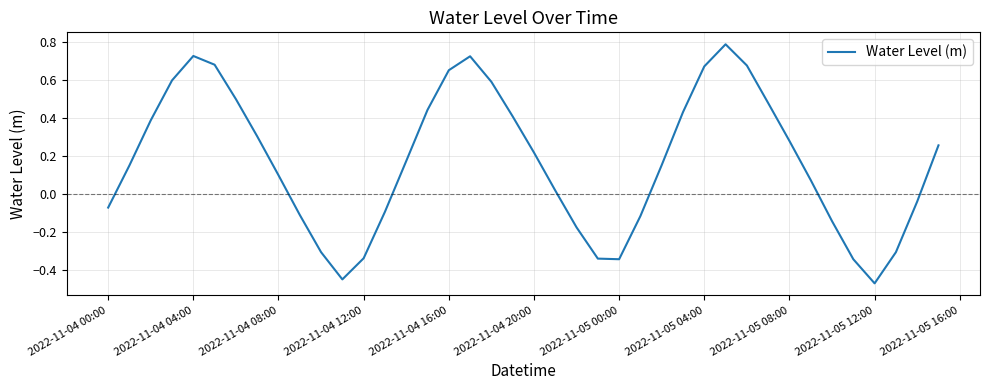

How many values are below zero?

15